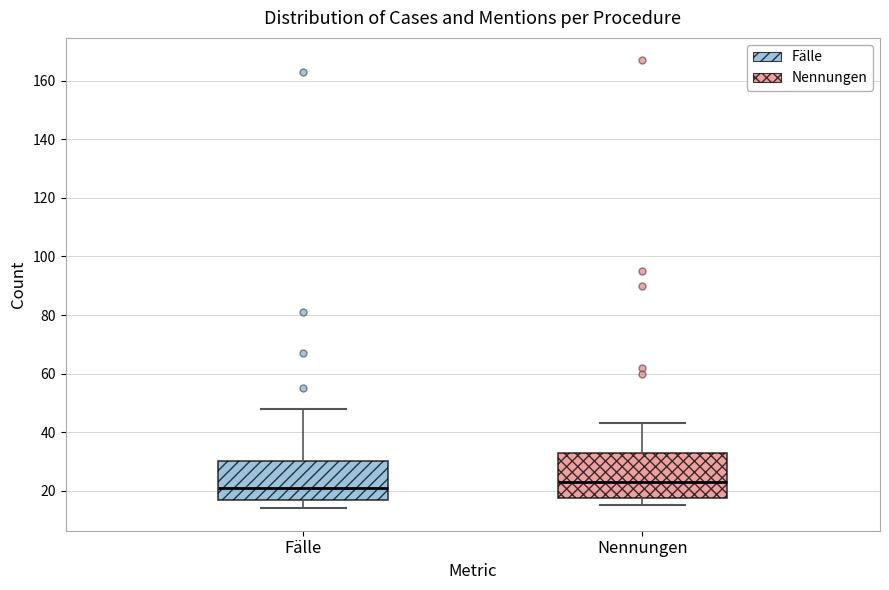

Where is the upper edge of the box for Fälle on the y-axis? The values are not printed on the chart, so give them approximately, as read against the axis.

30